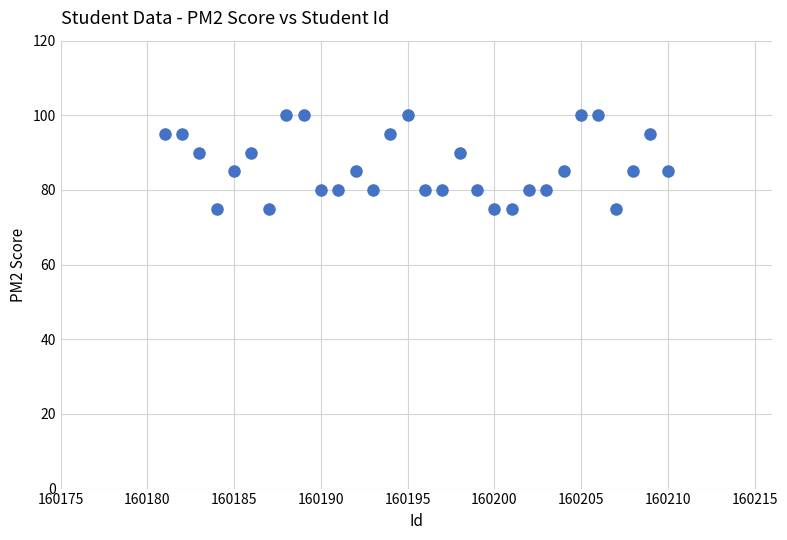

What is the range of X values (max minus min)?

29